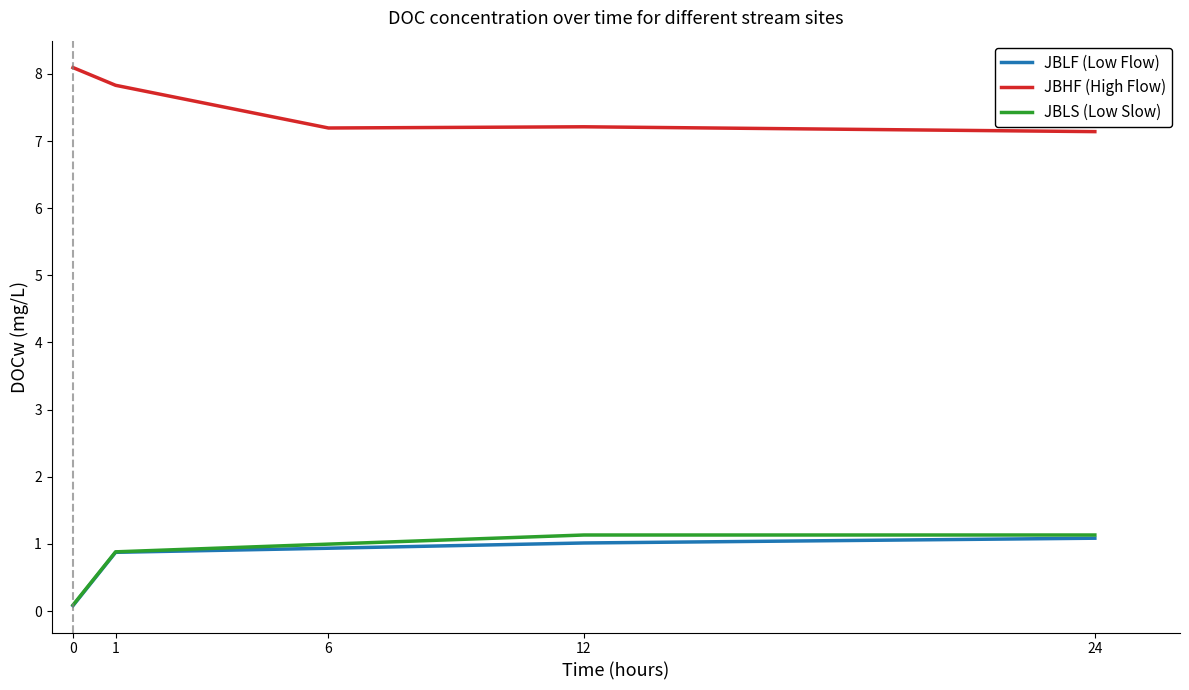

Count the number of data series in this chart.

3